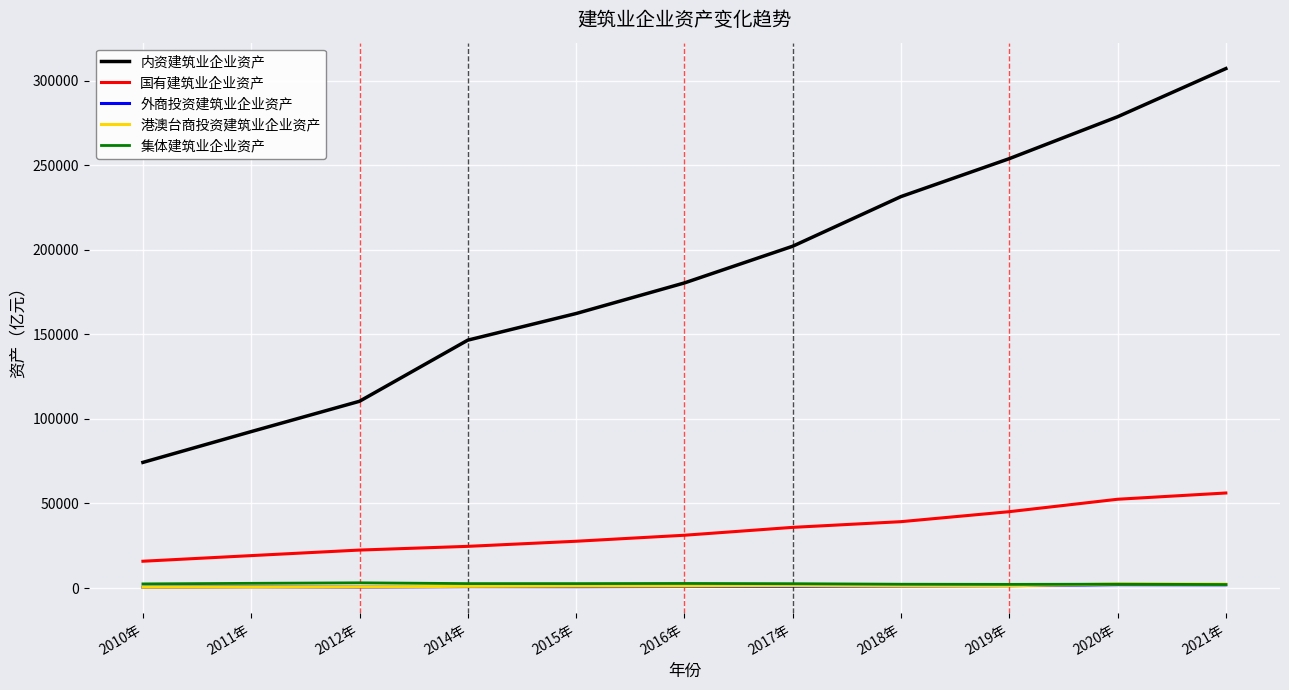

What is the difference between the maximum and minimum values in the 港澳台商投资建筑业企业资产 series?

1910.8